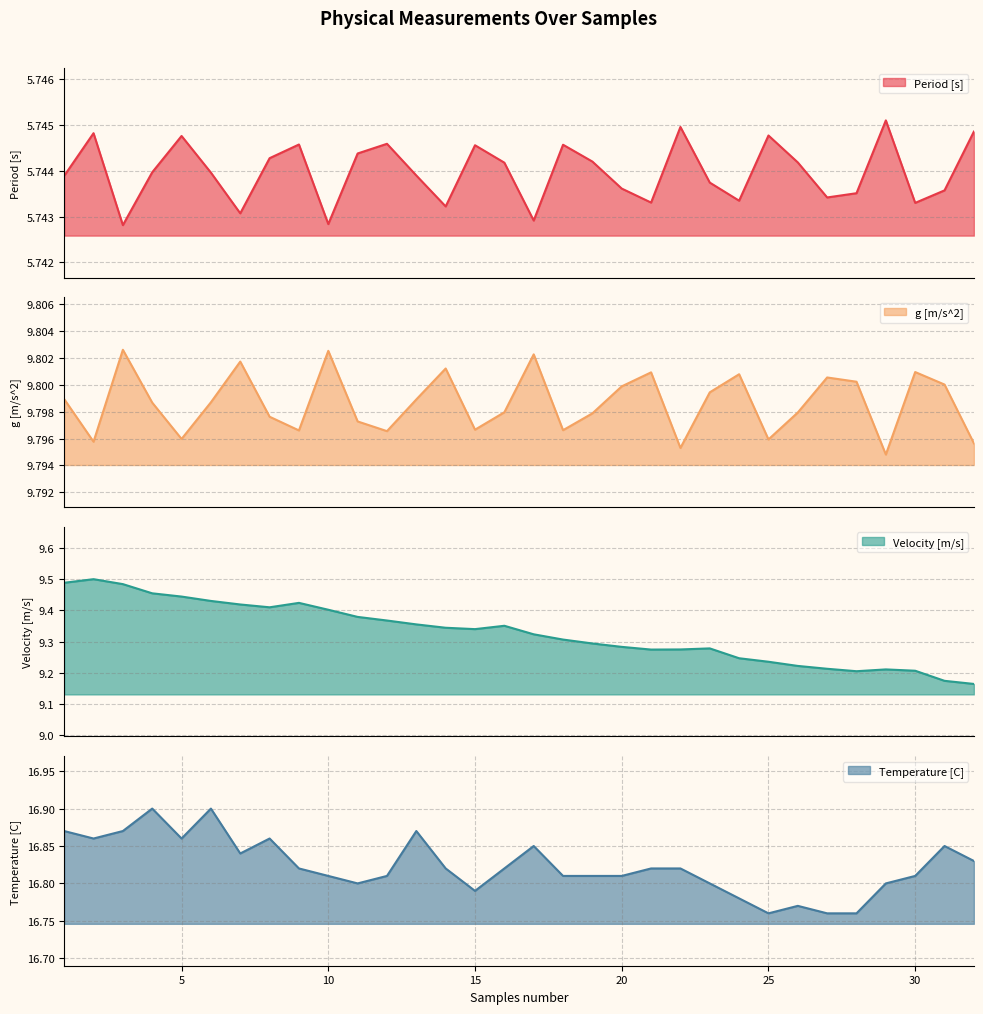

At 13, list the series in order from smallest to largest.

Period [s], Velocity [m/s], g [m/s^2], Temperature [C]